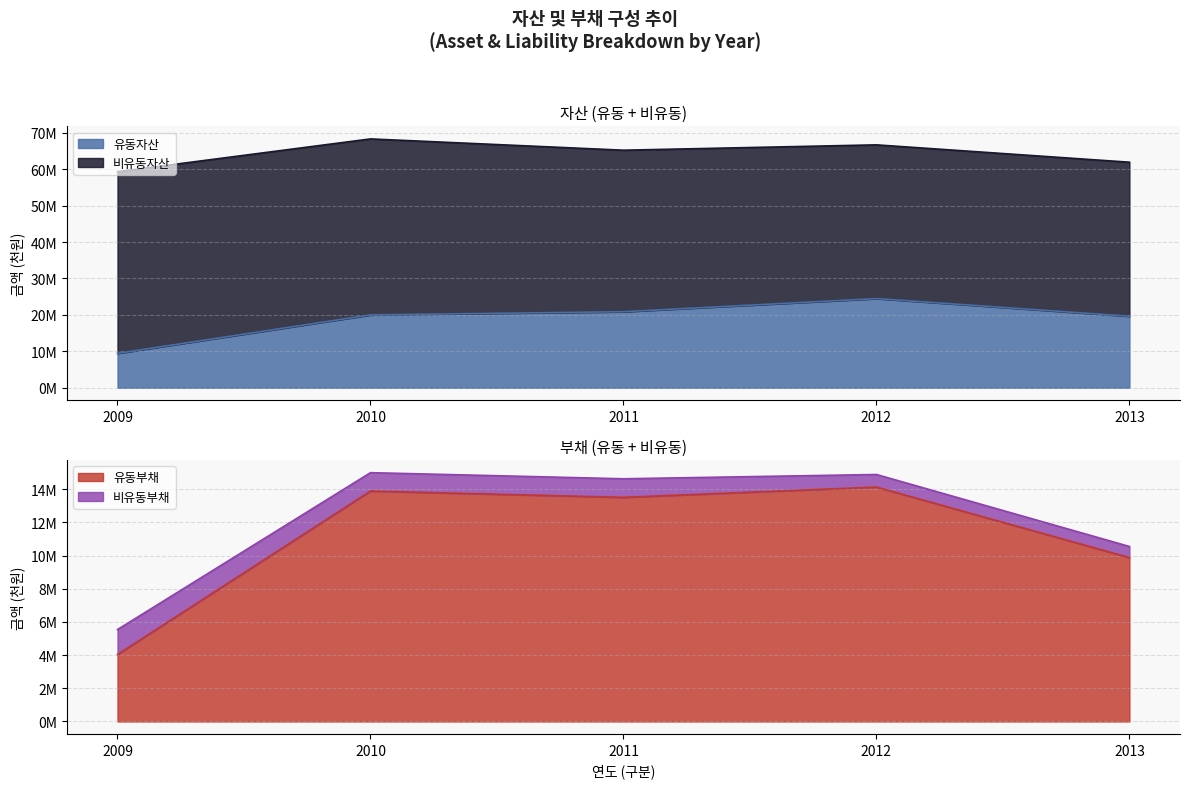

Which series changed the most between 2009 and 2011?

유동자산